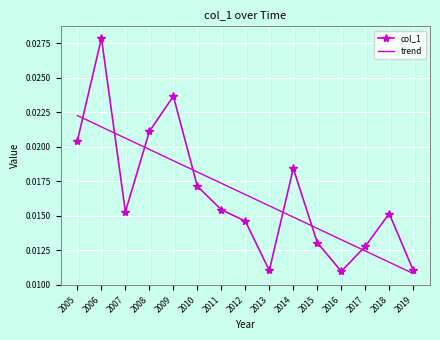

At which category is the sum across all series the highest?

2006